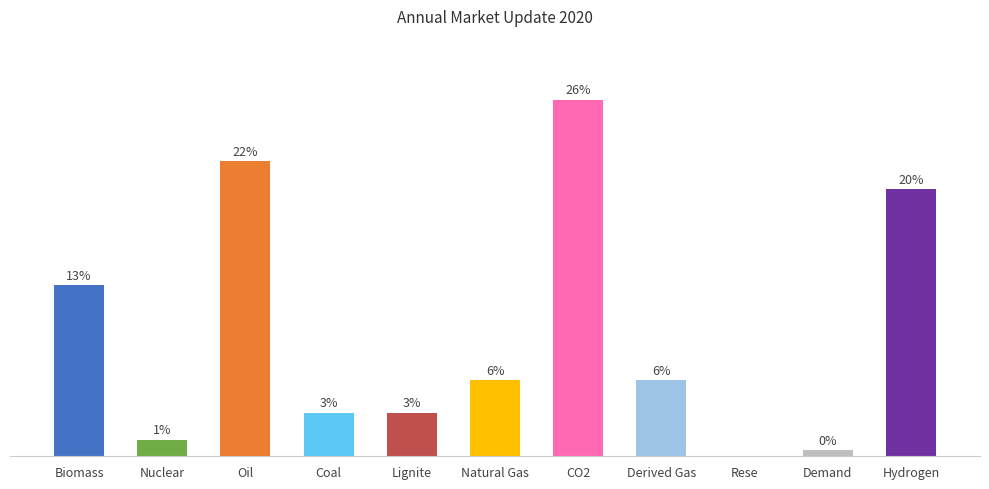

Count the number of values greater than 12.

6